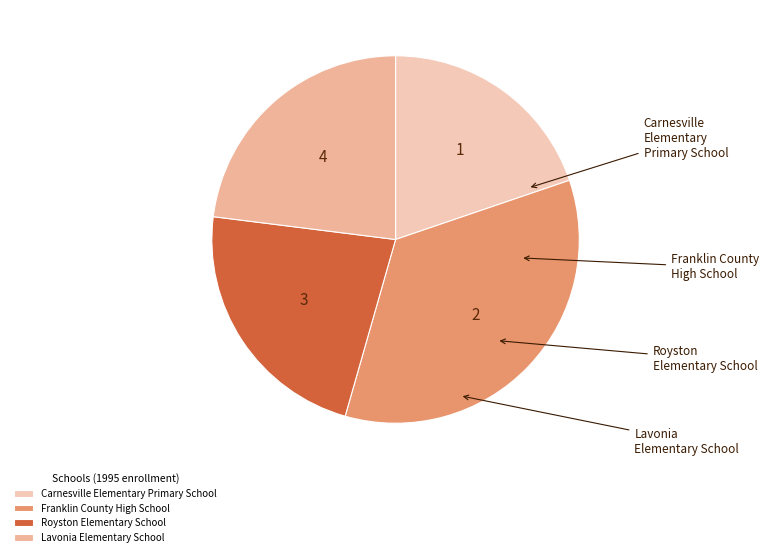

What is the total percentage of Carnesville Elementary Primary School and Lavonia Elementary School?

42.8%